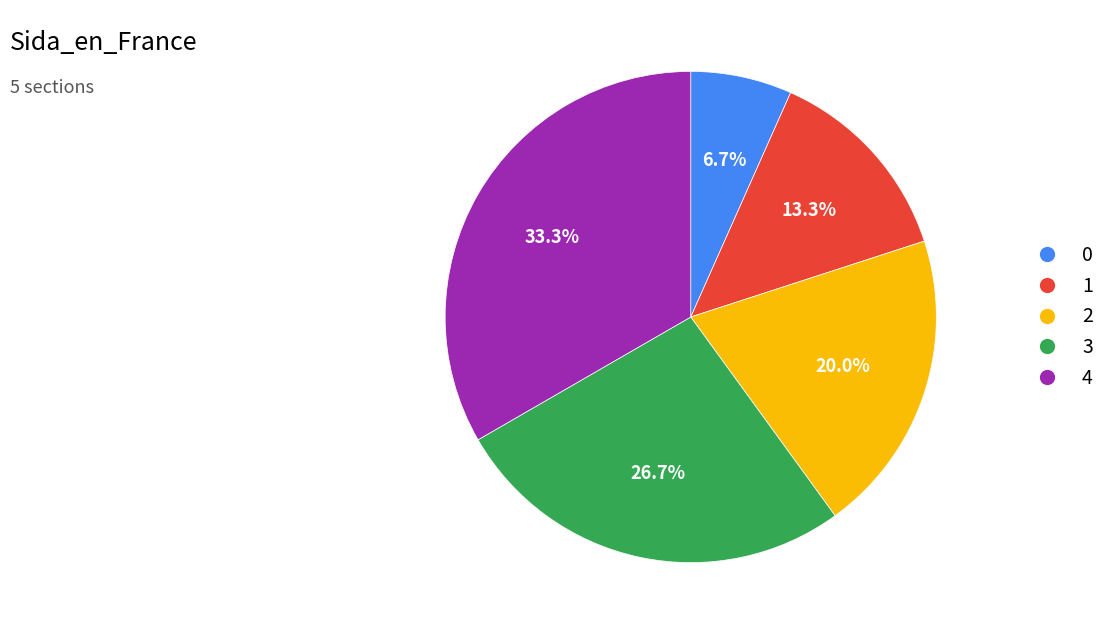

Count the number of slices in the pie.

5